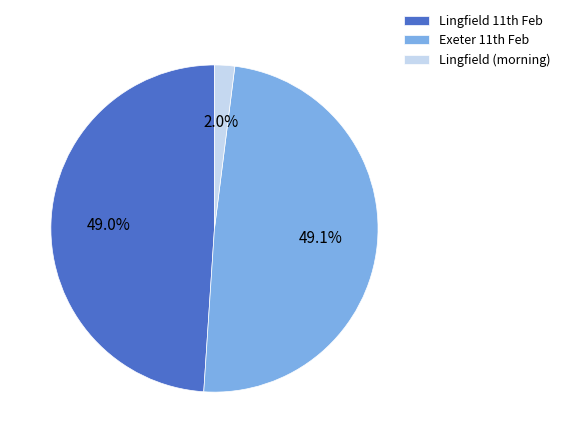

How many segments does this pie chart have?

3